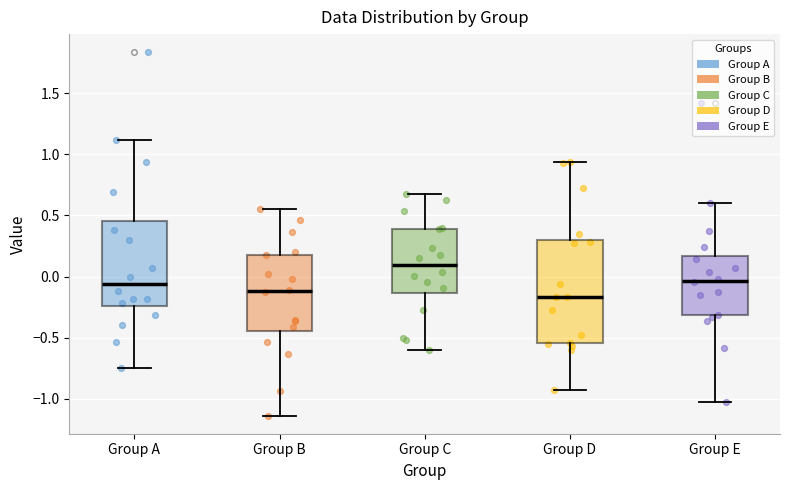

Reading left to right, read every box against the y-axis: the position of its median line, the range the box covers, and the ends of its whiskers. The values are not printed on the chart, so give them approximately, as read against the axis.

Group A: median -0.05, box -0.25 to 0.45, whiskers -0.75 to 1.10
Group B: median -0.10, box -0.45 to 0.20, whiskers -1.15 to 0.55
Group C: median 0.10, box -0.15 to 0.40, whiskers -0.60 to 0.70
Group D: median -0.15, box -0.55 to 0.30, whiskers -0.95 to 0.95
Group E: median -0.05, box -0.30 to 0.15, whiskers -1.05 to 0.60